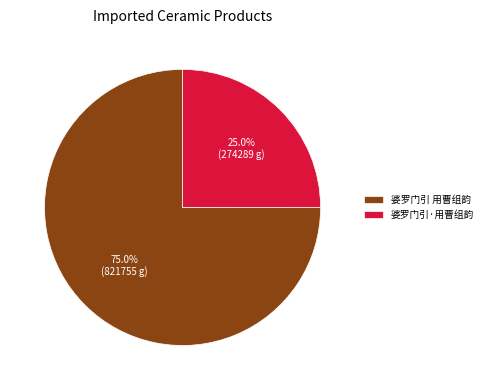

How many segments does this pie chart have?

2